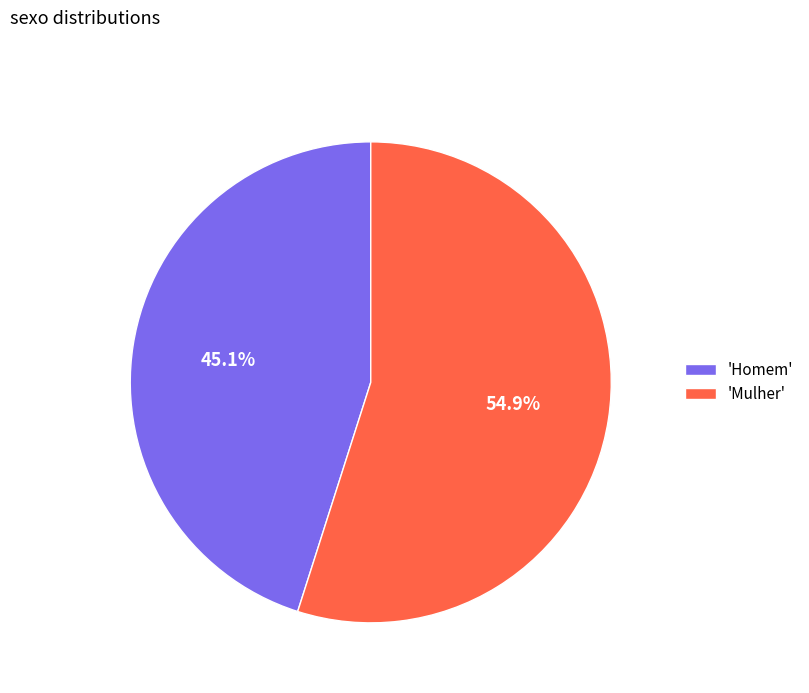

Is there any slice that represents more than half of the pie?

Yes